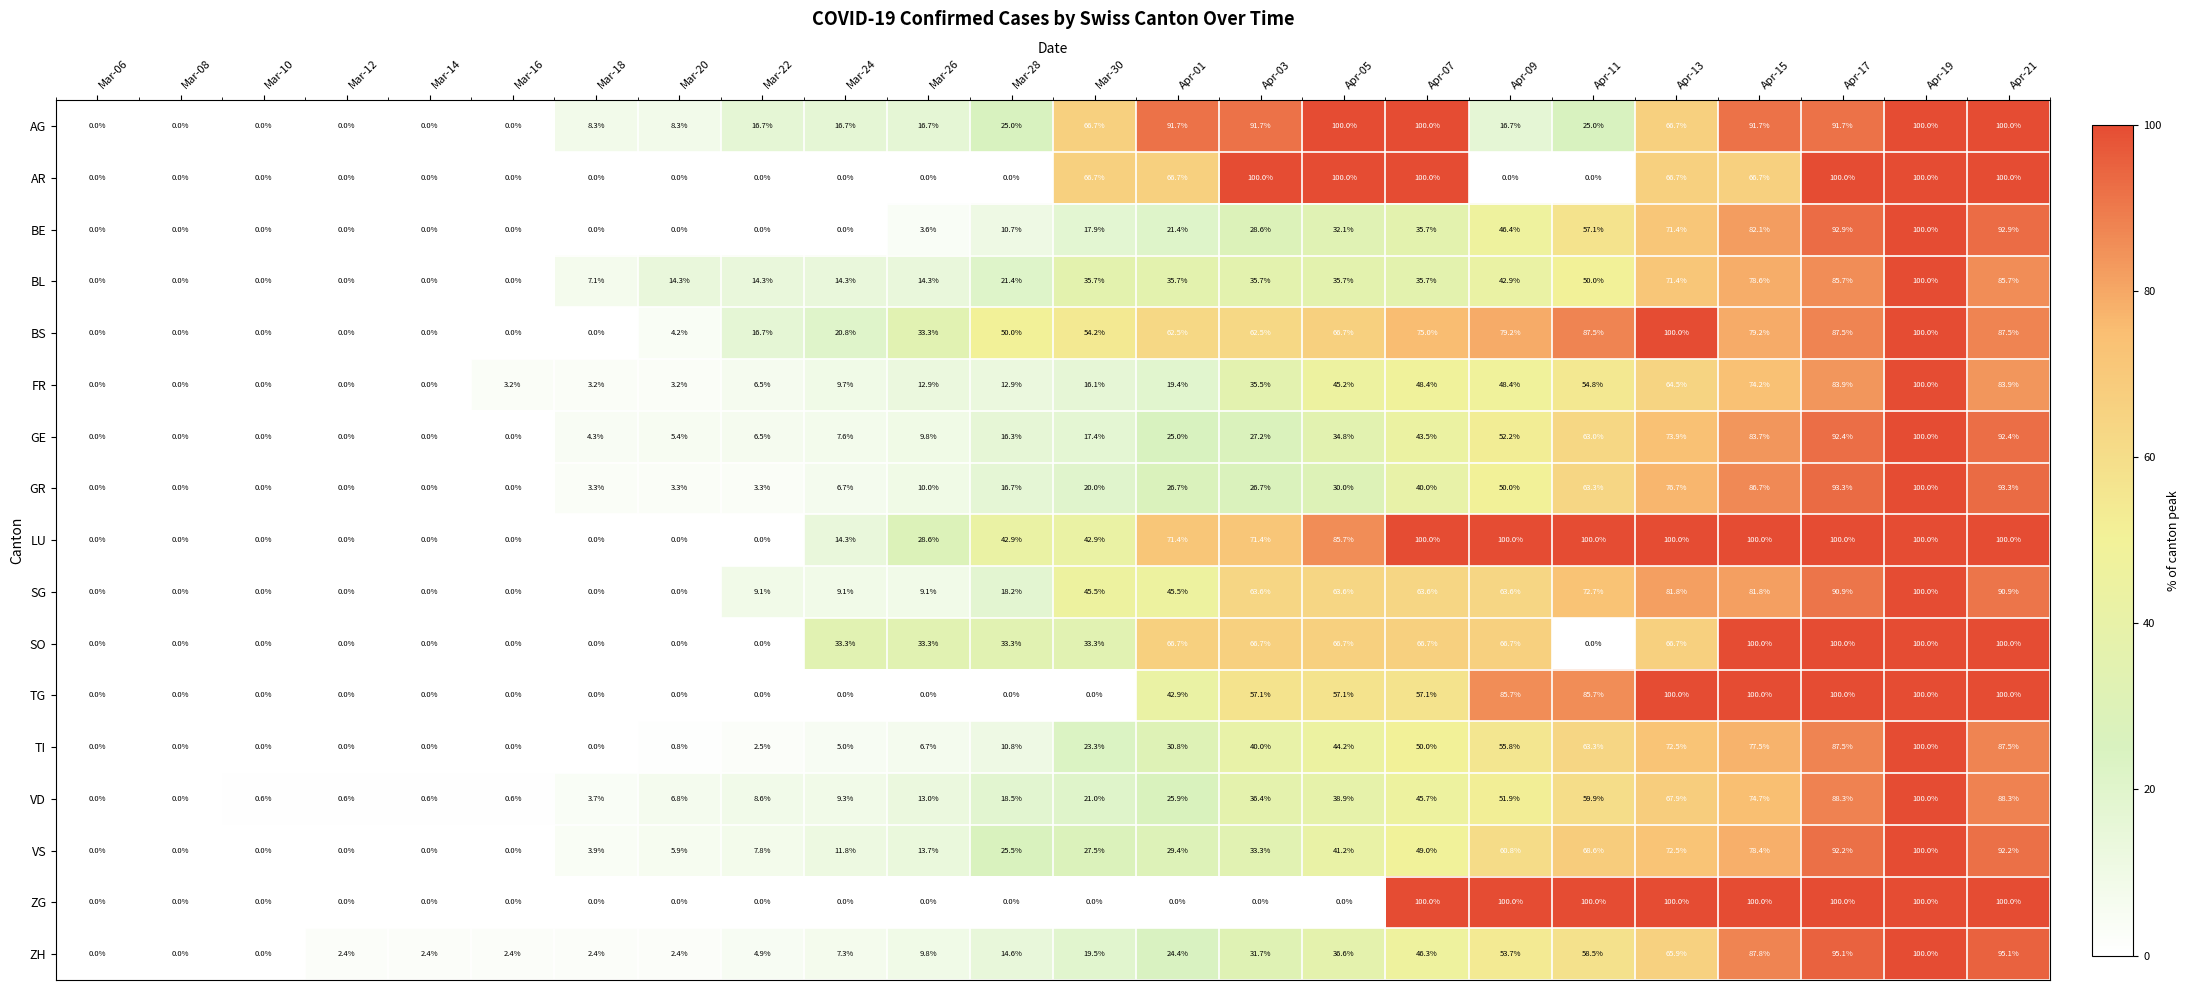

At how many categories does at least one series exceed 18?

15